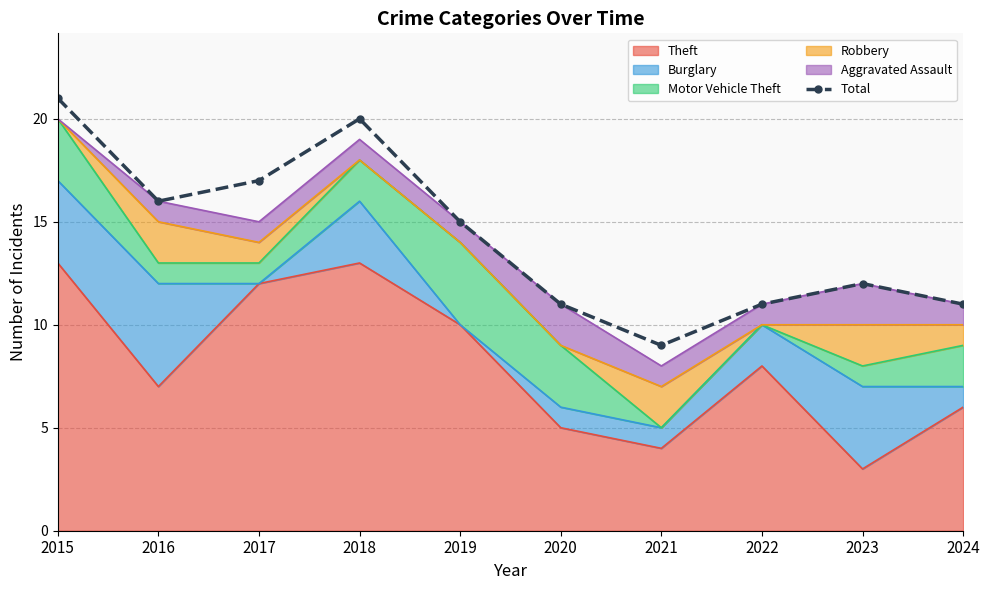

List the labels in order of value, smallest first.

2021, 2020, 2022, 2024, 2023, 2019, 2016, 2017, 2018, 2015